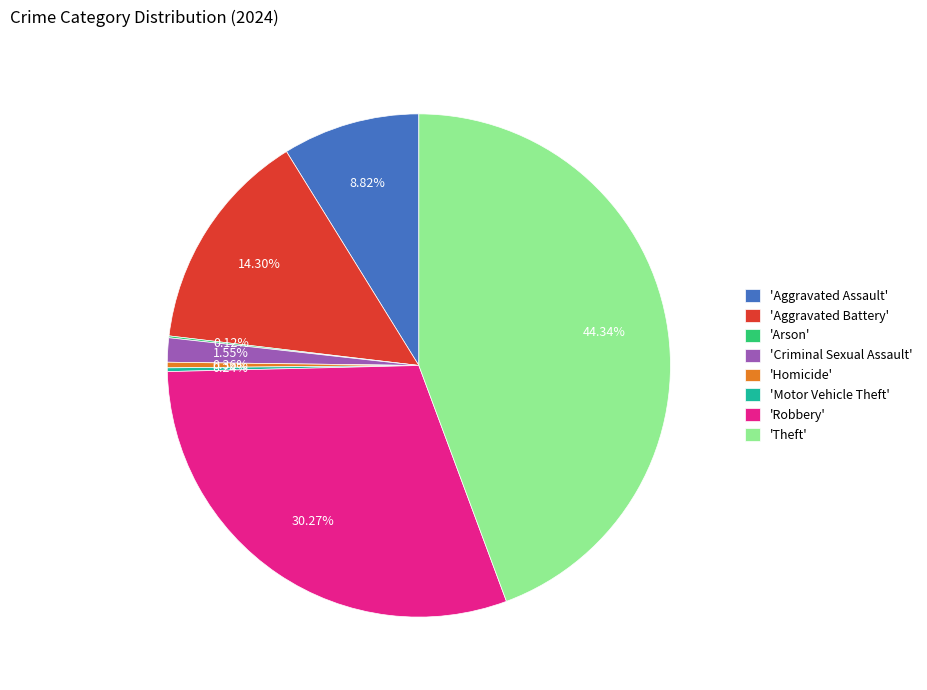

Which category has the biggest portion of the pie?

'Theft'